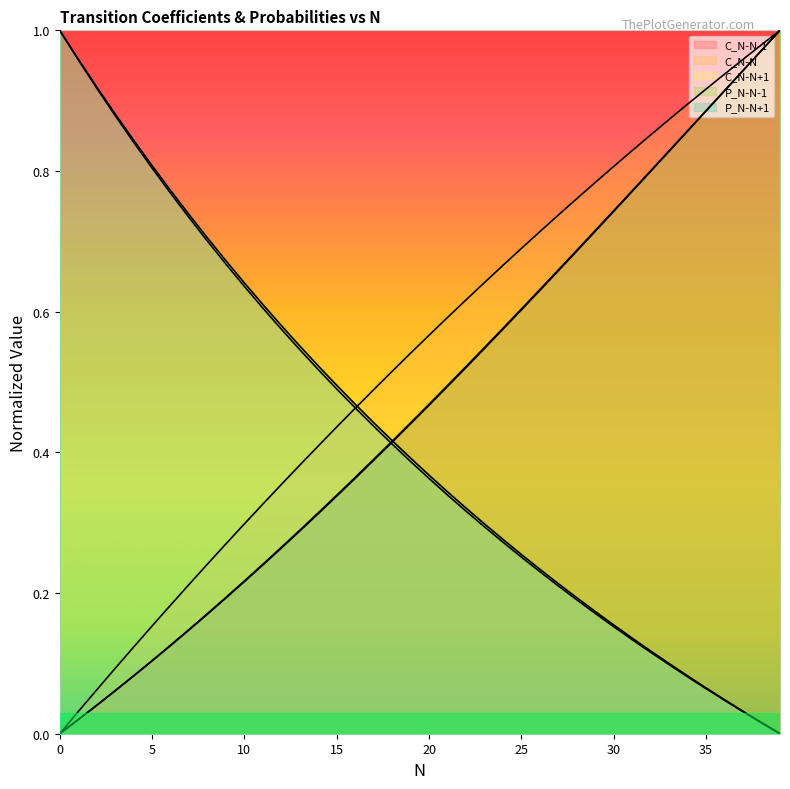

Reading left to right, extract all data points from this chart.

C_N-N-1: 0=0.0	1=0.0	2=0.0	3=0.1	4=0.1	5=0.1	6=0.1	7=0.1	8=0.2	9=0.2	10=0.2	11=0.2	12=0.3	13=0.3	14=0.3	15=0.3	16=0.4	17=0.4	18=0.4	19=0.4	20=0.5	21=0.5	22=0.5	23=0.5	24=0.6	25=0.6	26=0.6	27=0.7	28=0.7	29=0.7	30=0.7	31=0.8	32=0.8	33=0.8	34=0.9	35=0.9	36=0.9	37=0.9	38=1.0	39=1.0
C_N-N: 0=0.0	1=0.0	2=0.1	3=0.1	4=0.1	5=0.2	6=0.2	7=0.2	8=0.2	9=0.3	10=0.3	11=0.3	12=0.4	13=0.4	14=0.4	15=0.4	16=0.5	17=0.5	18=0.5	19=0.5	20=0.6	21=0.6	22=0.6	23=0.6	24=0.7	25=0.7	26=0.7	27=0.7	28=0.8	29=0.8	30=0.8	31=0.8	32=0.9	33=0.9	34=0.9	35=0.9	36=0.9	37=1.0	38=1.0	39=1.0
C_N-N+1: 0=1.0	1=1.0	2=0.9	3=0.9	4=0.8	5=0.8	6=0.8	7=0.7	8=0.7	9=0.7	10=0.6	11=0.6	12=0.6	13=0.5	14=0.5	15=0.5	16=0.5	17=0.4	18=0.4	19=0.4	20=0.4	21=0.3	22=0.3	23=0.3	24=0.3	25=0.3	26=0.2	27=0.2	28=0.2	29=0.2	30=0.2	31=0.1	32=0.1	33=0.1	34=0.1	35=0.1	36=0.0	37=0.0	38=0.0	39=0.0
P_N-N-1: 0=0.0	1=0.0	2=0.0	3=0.1	4=0.1	5=0.1	6=0.1	7=0.1	8=0.2	9=0.2	10=0.2	11=0.2	12=0.3	13=0.3	14=0.3	15=0.3	16=0.4	17=0.4	18=0.4	19=0.4	20=0.5	21=0.5	22=0.5	23=0.5	24=0.6	25=0.6	26=0.6	27=0.7	28=0.7	29=0.7	30=0.7	31=0.8	32=0.8	33=0.8	34=0.9	35=0.9	36=0.9	37=0.9	38=1.0	39=1.0
P_N-N+1: 0=1.0	1=1.0	2=0.9	3=0.9	4=0.8	5=0.8	6=0.8	7=0.7	8=0.7	9=0.7	10=0.6	11=0.6	12=0.6	13=0.6	14=0.5	15=0.5	16=0.5	17=0.4	18=0.4	19=0.4	20=0.4	21=0.3	22=0.3	23=0.3	24=0.3	25=0.3	26=0.2	27=0.2	28=0.2	29=0.2	30=0.2	31=0.1	32=0.1	33=0.1	34=0.1	35=0.1	36=0.0	37=0.0	38=0.0	39=0.0